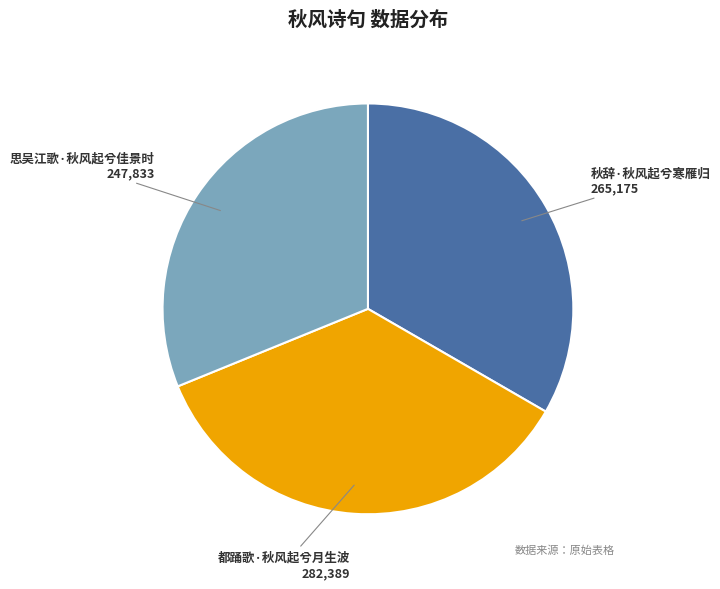

Is it true that 秋辞·秋风起兮寒雁归 is 33% of the pie?

True